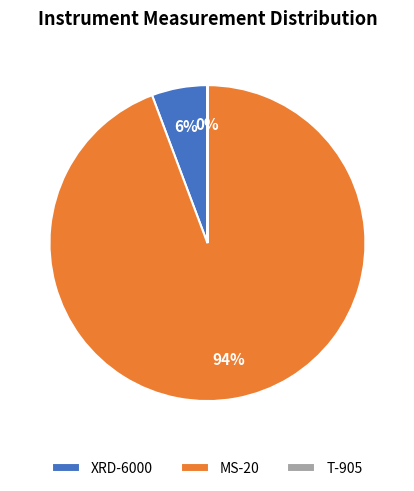

Which slice is the largest?

MS-20